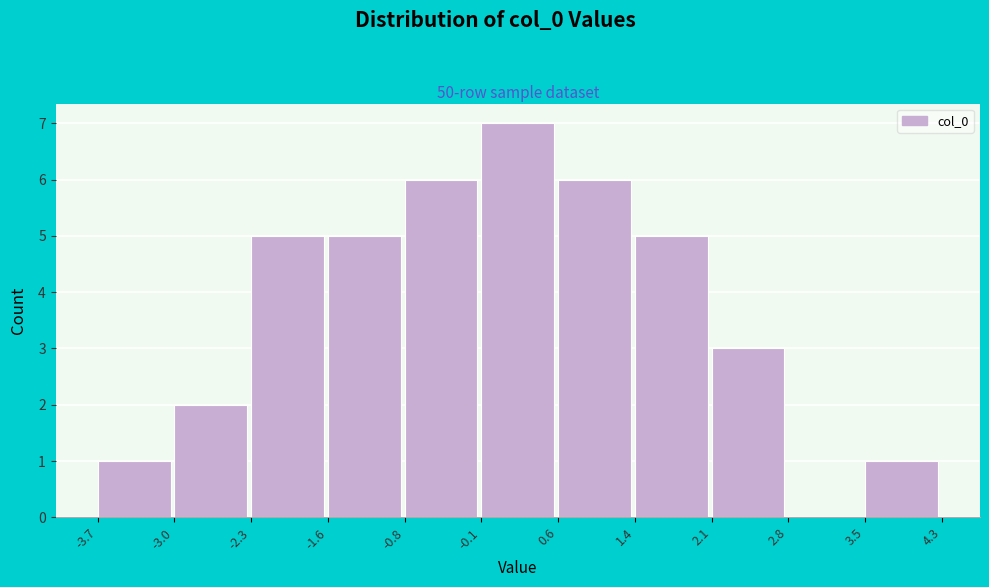

Reading left to right, transcribe this chart: for each bar, give the range it covers on the x-axis and its height. The values are not printed on the chart, so give them approximately, as read against the axis.

-3.7 to -3.0: 1
-3.0 to -2.3: 2
-2.3 to -1.6: 5
-1.6 to -0.8: 5
-0.8 to -0.1: 6
-0.1 to 0.6: 7
0.6 to 1.4: 6
1.4 to 2.1: 5
2.1 to 2.8: 3
2.8 to 3.5: 0
3.5 to 4.3: 1